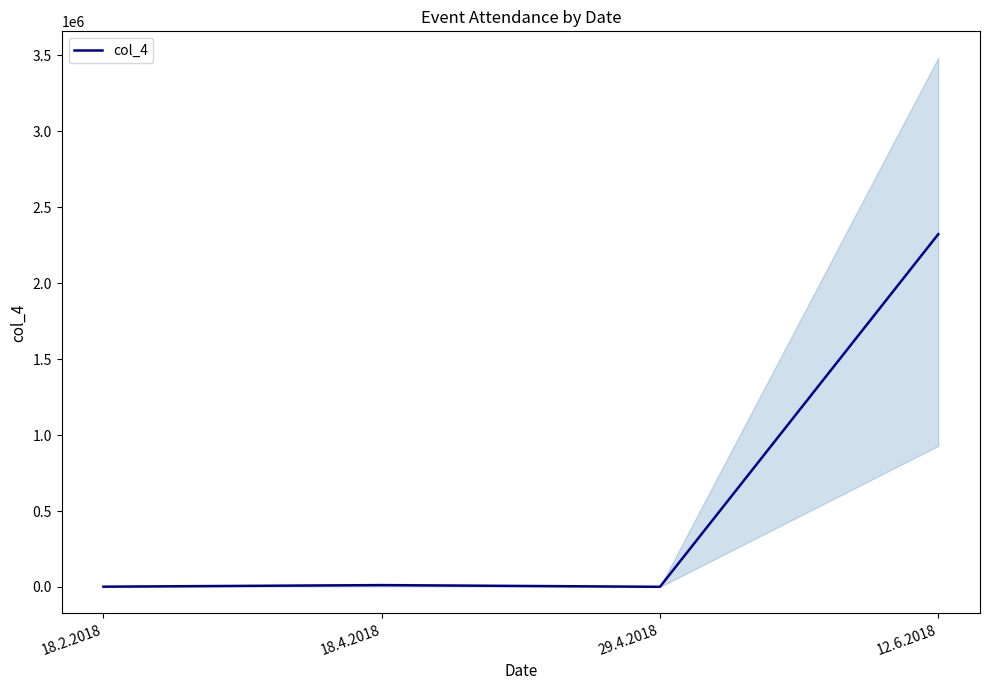

How many interior local peaks (higher than both neighbors) does the data have?

1